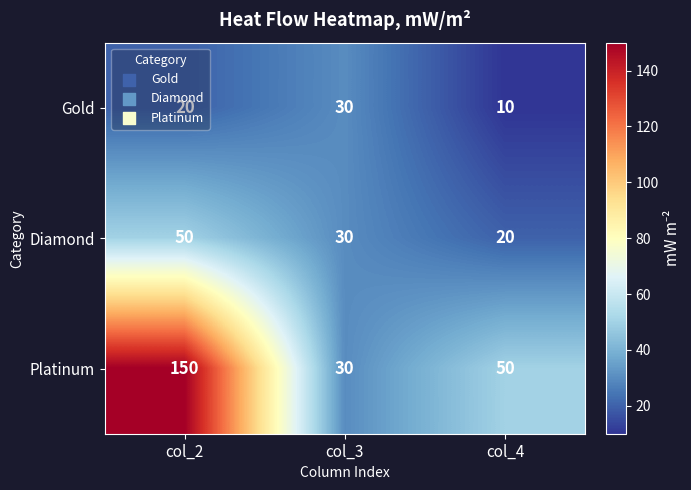

The Platinum series shows 15 at col_4. True or false?

False